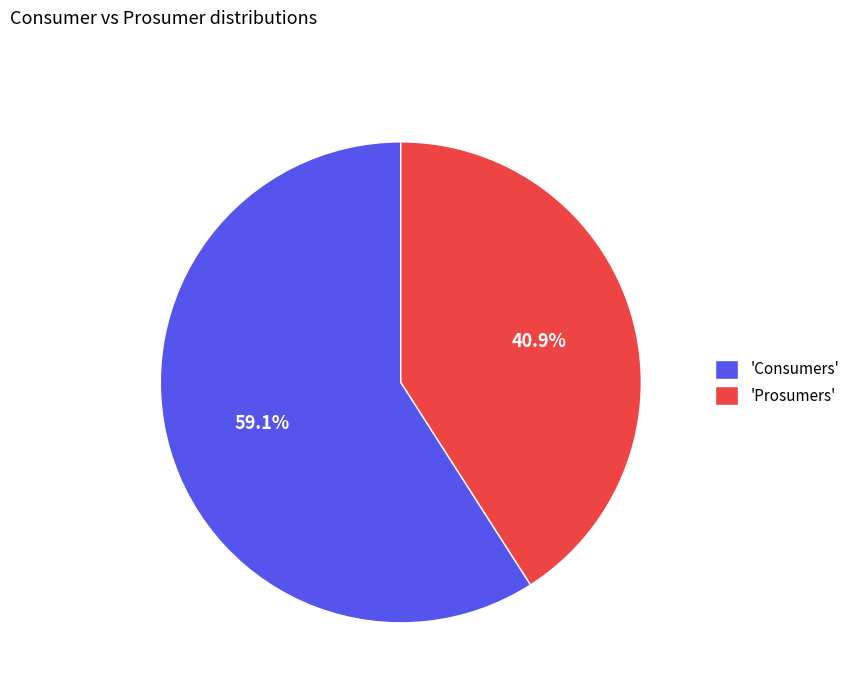

Which has a higher value, 'Consumers' or 'Prosumers'?

'Consumers'